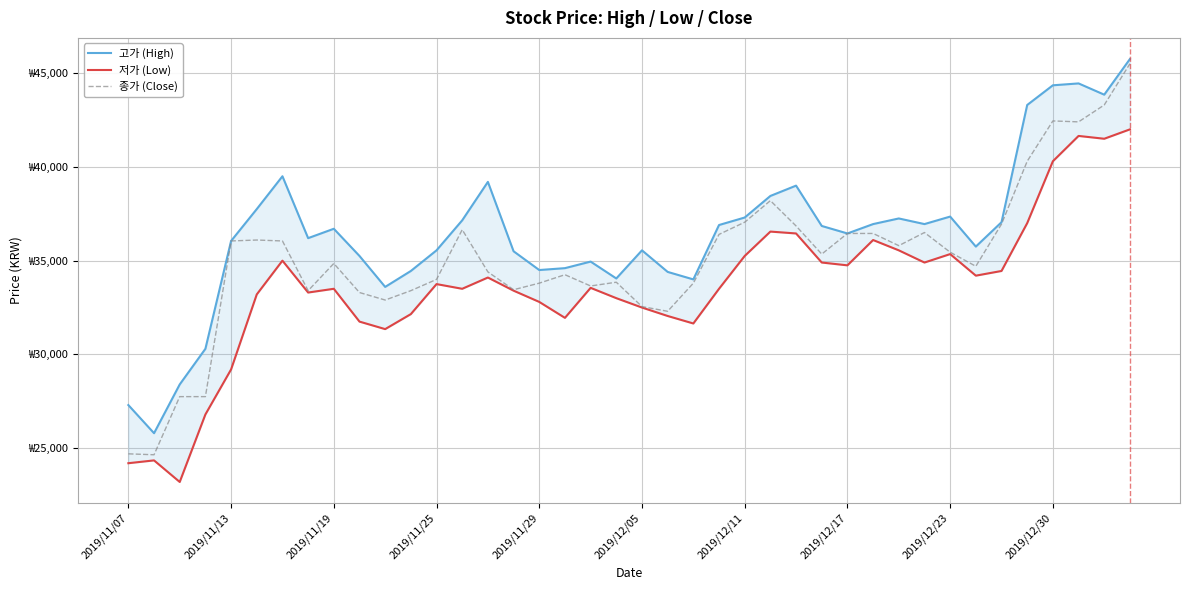

How many interior local valleys does the 저가 (Low) series have?

10